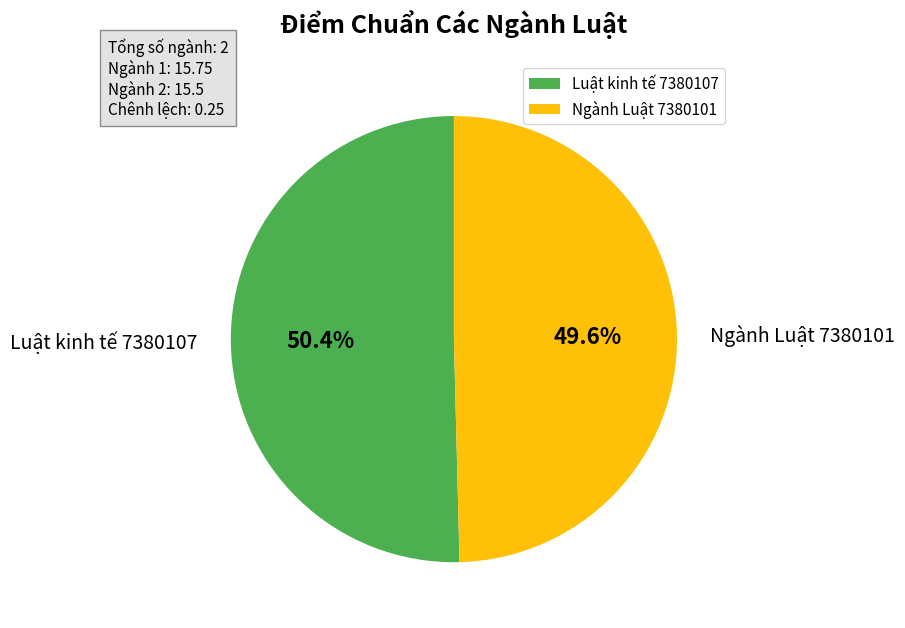

Which slice is the largest?

Luật kinh tế 7380107